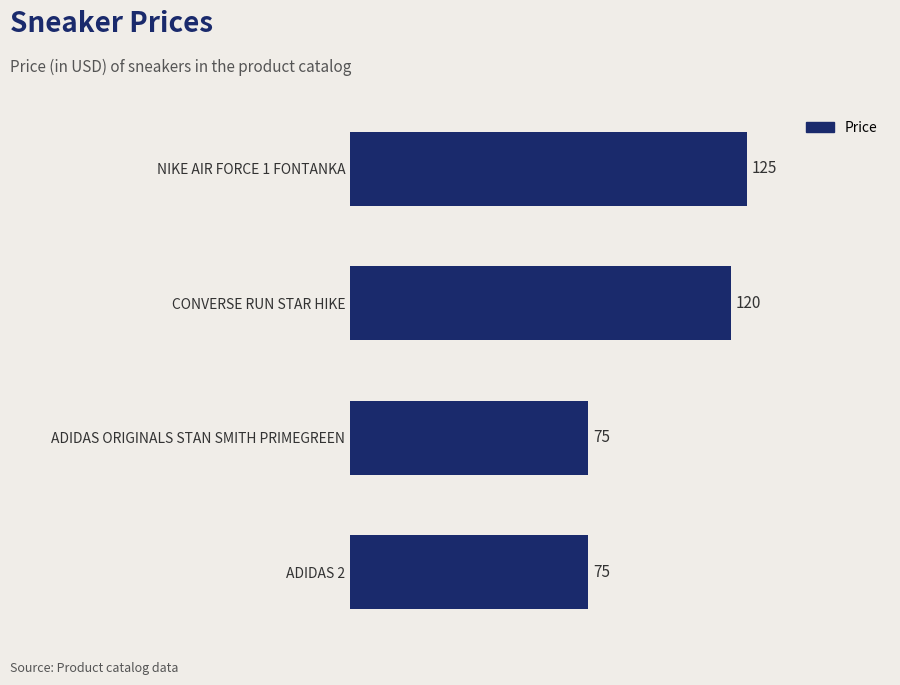

How many categories are shown in the chart?

4